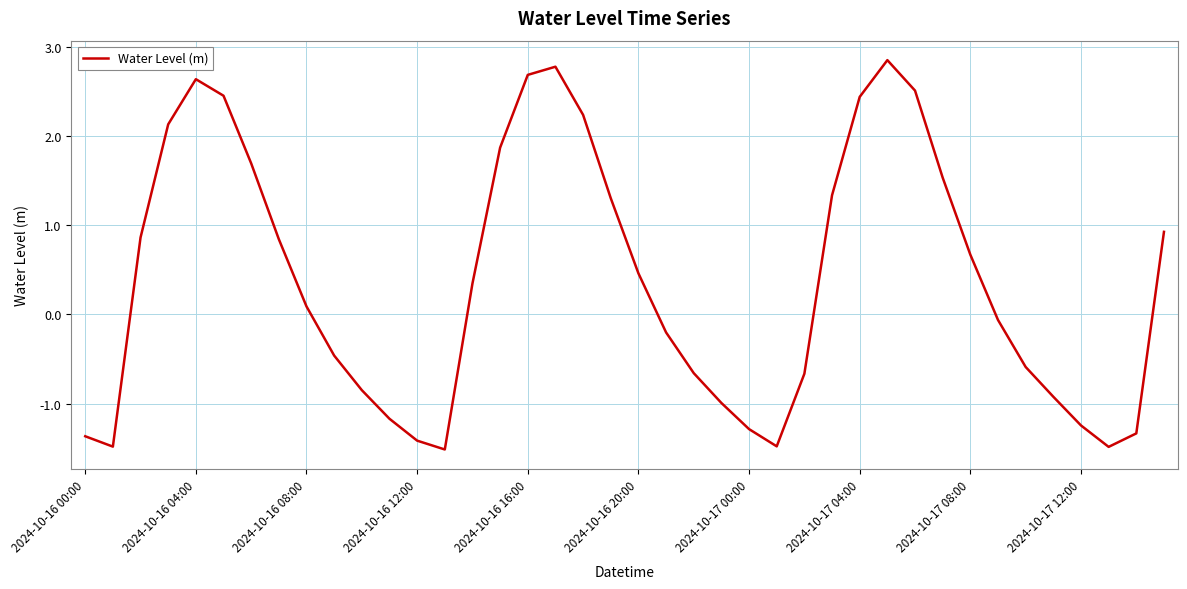

How many interior local peaks (higher than both neighbors) does the data have?

3